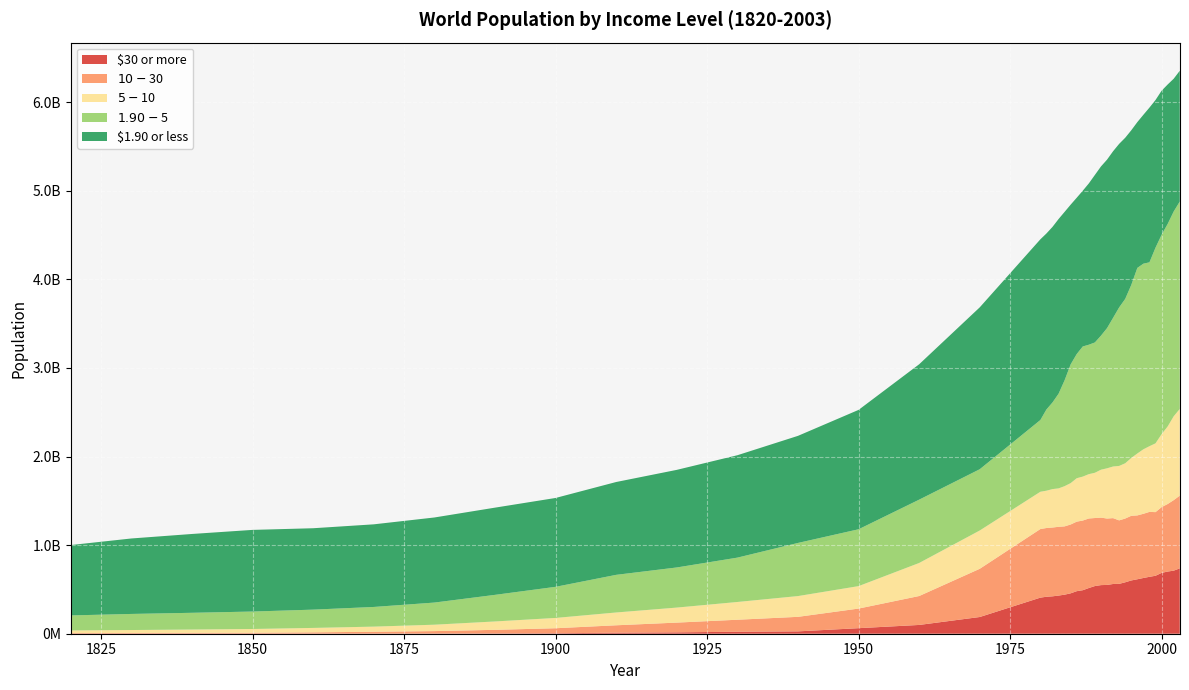

Reading left to right, extract all data points from this chart.

$30 or more: 537628	585831	576336	485850	874791	1750428	2129437	3057339	5009029	11633345	15460822	22298407	26559130	62560937	99194870	188787349	407363050	417396285	422257594	430665087	440982850	456112864	480419803	491206425	516022373	538232618	548829472	550884840	561451735	562893434	580649274	601414975	614776947	629190862	642466083	654311918	686546498	701863157	712058818	737521610
$10-$30: 7143444	8085936	9229552	10391368	14710723	20549919	27537884	40823876	56948415	83704179	110103902	135647386	164059989	221379700	326492339	544467001	774477988	776004944	776744633	776413412	770914352	777262363	784885036	786675500	785156507	767943656	761983601	749493376	743673274	716896112	719819840	729929809	720966438	724787203	732950900	718489746	742452155	762384505	796170088	821435366
$5-$10: 29523314	33032595	37482730	42552653	49955096	57874647	72213691	94607477	116256349	144523318	169525501	200386650	234456142	253513075	373036995	432348469	420847029	421371422	433797145	433812335	454151696	466971726	490147573	496132588	500448462	510961424	540843814	567098240	582732088	614625113	623858243	653011611	699091609	728181515	741638980	776556363	823760439	875095553	946531789	978363142
$1.90-$5: 169391904	181653002	188946658	197089462	206453158	222033767	249911840	300269990	351322715	424909500	453016439	500767959	599876339	641816469	714894165	691633087	810123074	916951493	977969346	1068287975	1195345579	1340988170	1401974300	1469106550	1461068145	1471452360	1513385260	1582580269	1678402417	1789440814	1855594089	1953349004	2095035060	2095548655	2075906428	2208844532	2250529946	2286021210	2311916757	2341325622
$1.90 or less: 794510917	851972581	889888153	921709511	918913757	932738016	960484161	984556622	1003118531	1048021179	1101719442	1155943907	1208816805	1347646043	1528357605	1827633088	2039792780	1986783909	1981925720	1972120282	1901089349	1802762559	1764740811	1758289520	1821371194	1891229486	1910112534	1901953666	1880659686	1846386629	1819230274	1745716482	1645955501	1680855643	1746762032	1667136985	1626546144	1574685701	1498777807	1476842145